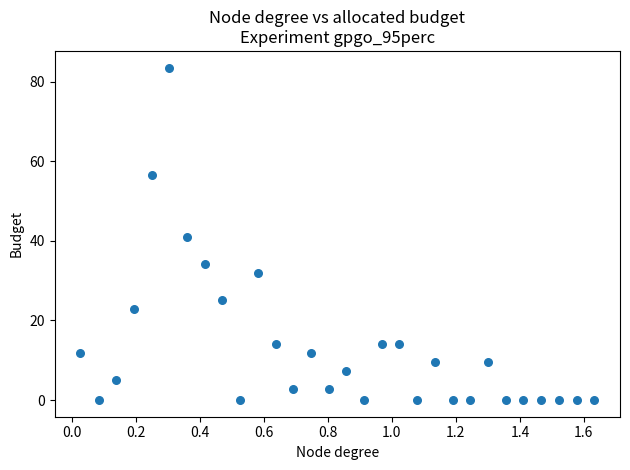

What is the range of Y values (max minus min)?

83.5